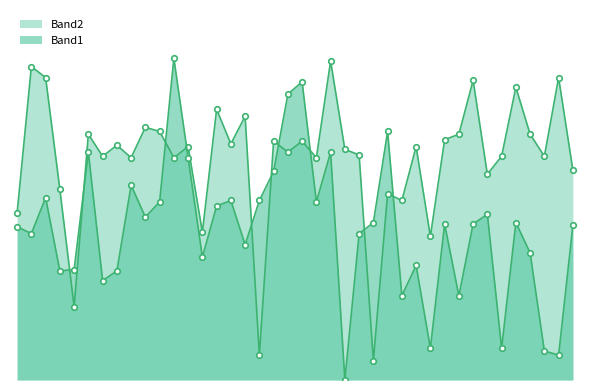

At which label does Band1 first exceed 113?

182